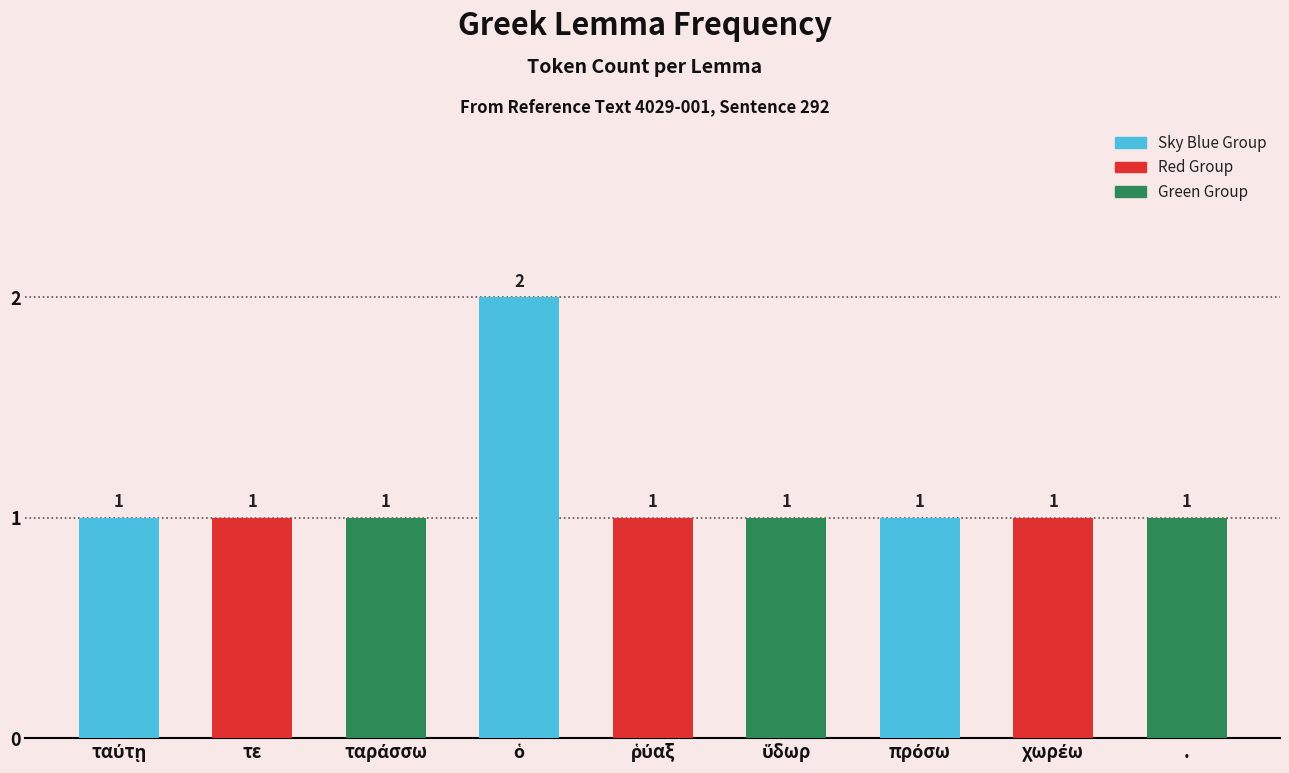

What is the sum of all values?

10